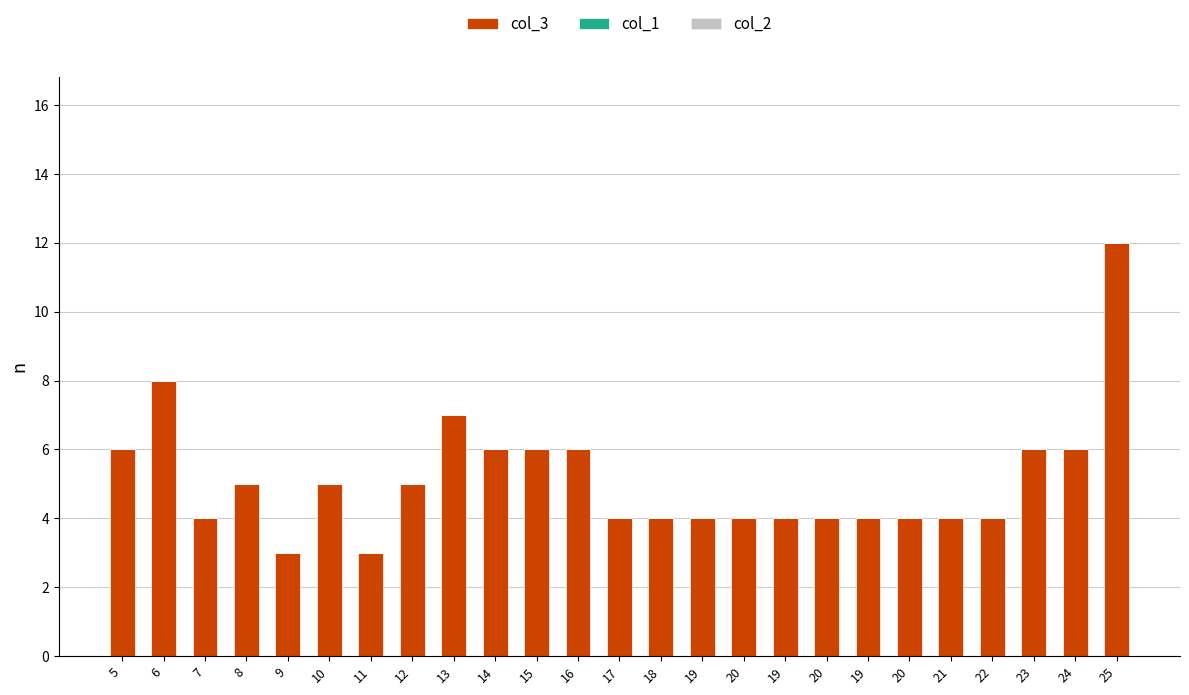

Reading right to left, what are all the values shown in this chart?

col_3: 12	6	6	4	4	4	4	4	4	4	4	4	4	6	6	6	7	5	3	5	3	5	4	8	6
col_1: 0	0	0	0	0	0	0	0	0	0	0	0	0	0	0	0	0	0	0	0	0	0	0	0	0
col_2: 0	0	0	0	0	0	0	0	0	0	0	0	0	0	0	0	0	0	0	0	0	0	0	0	0